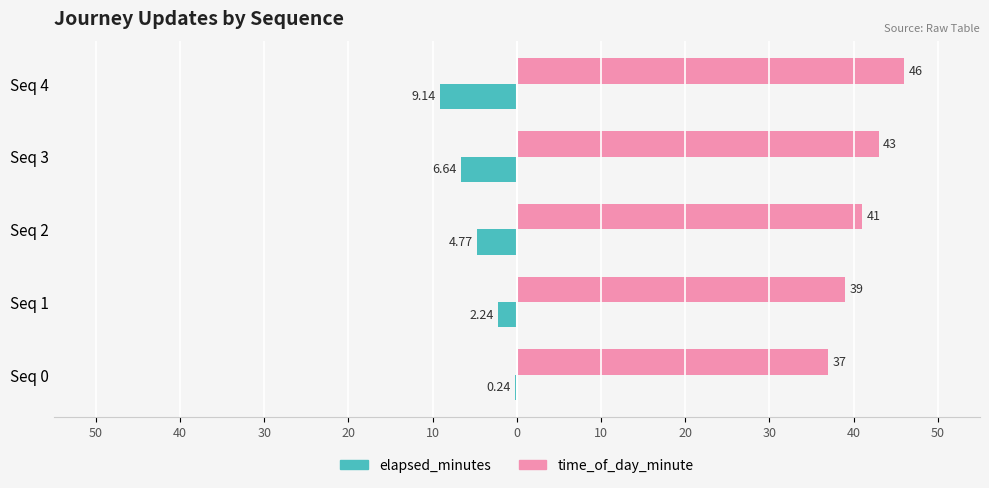

Which series has the largest total across all categories?

time_of_day_minute